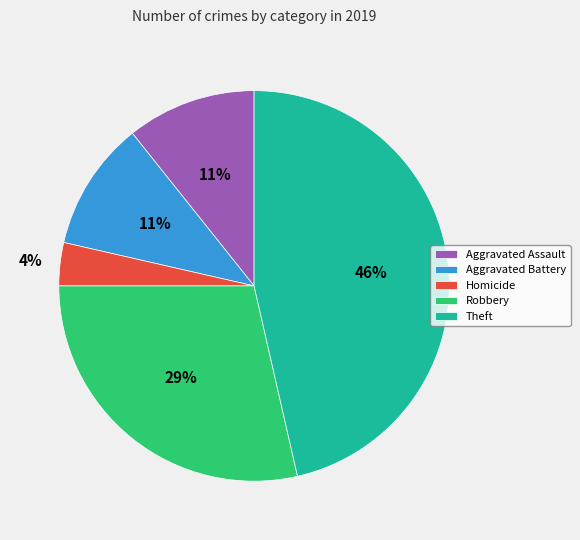

Does any single category account for the majority?

No